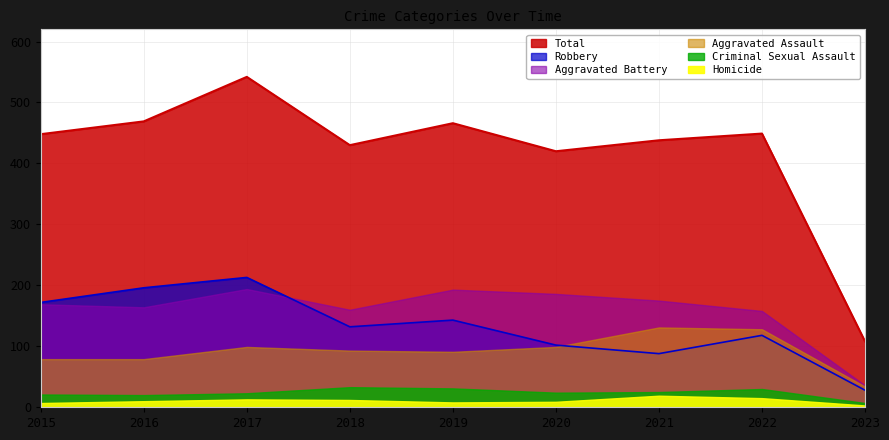

Rank the categories by Aggravated Assault value from lowest to highest.

2023, 2015, 2016, 2019, 2018, 2017, 2020, 2022, 2021